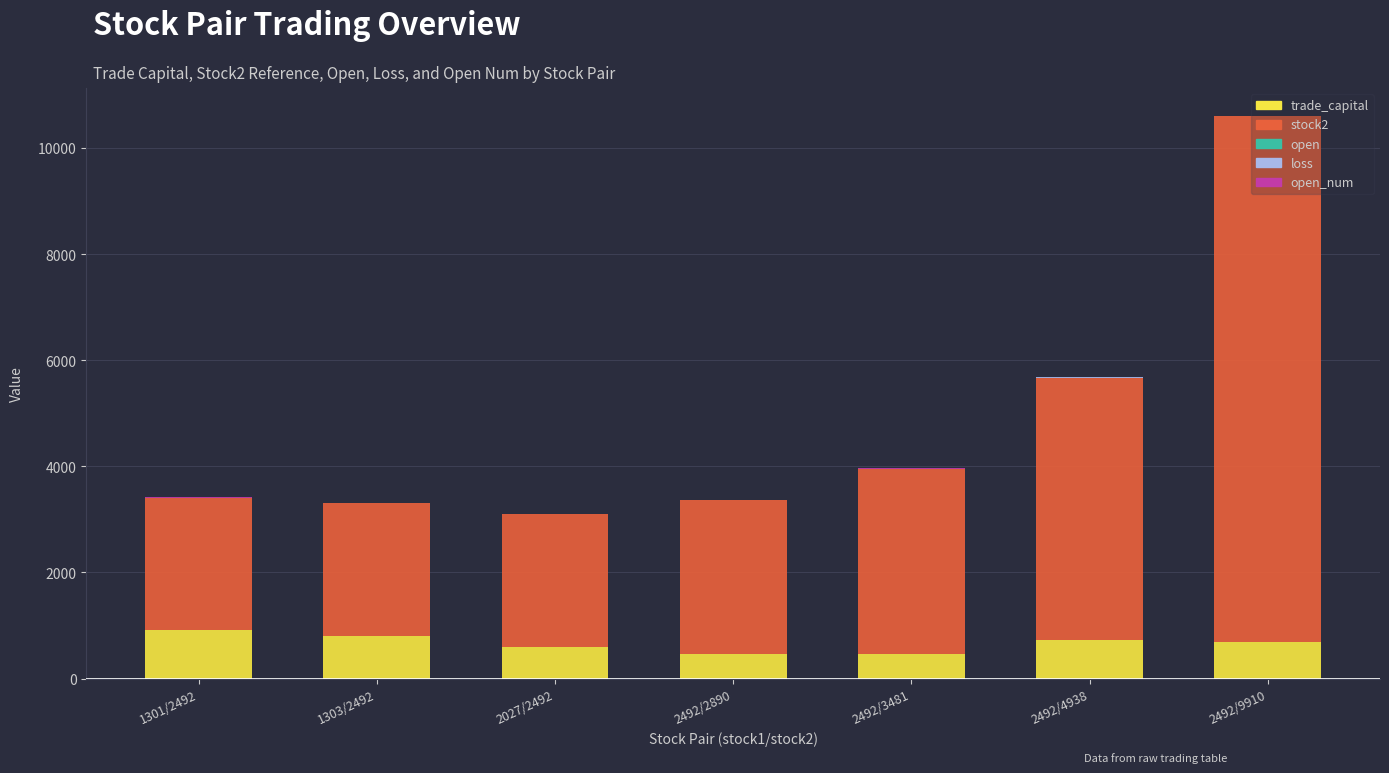

At which category is the sum across all series the highest?

2492/9910